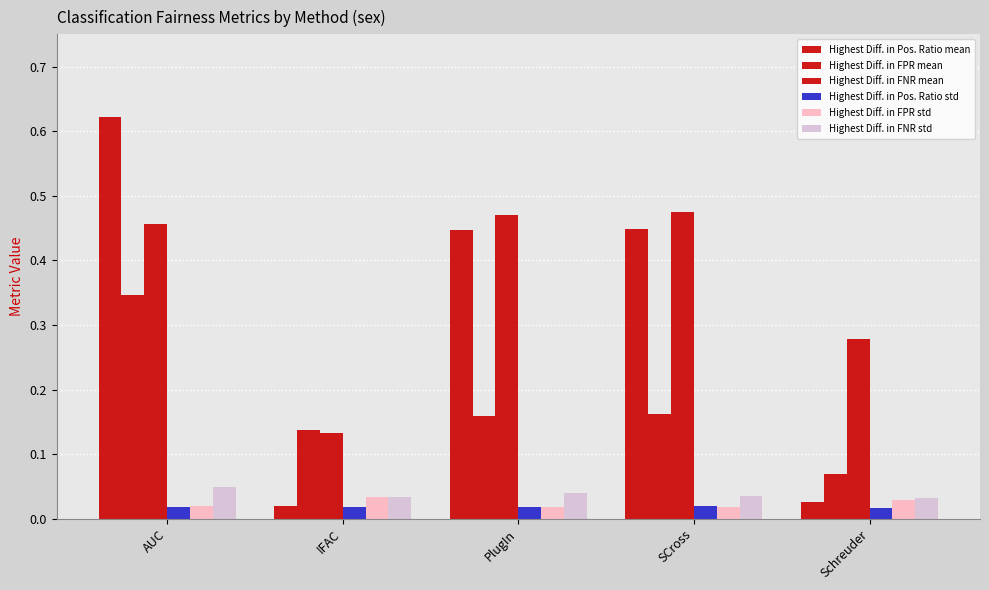

How many bars are there in total?

30